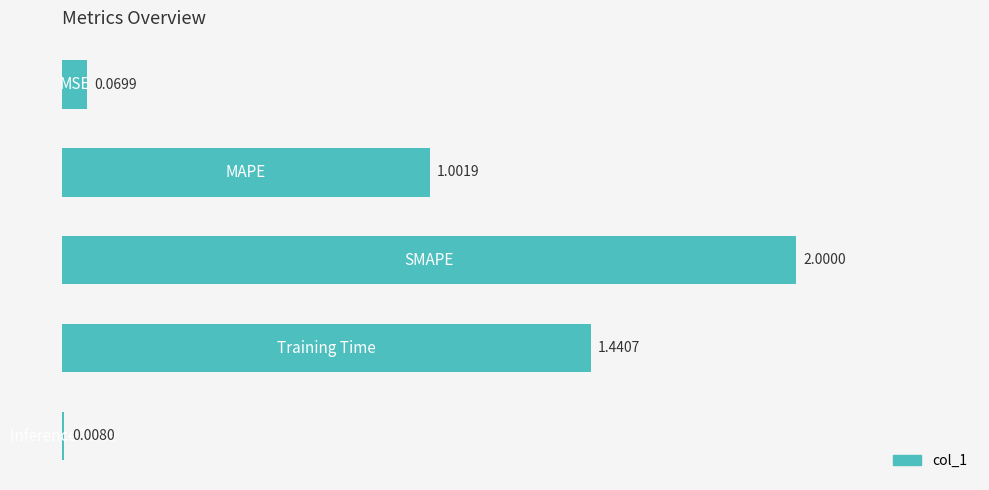

What is the sum of all values?

4.5